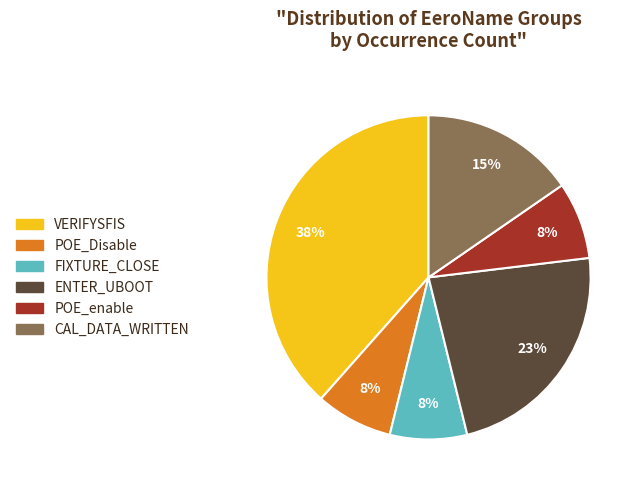

True or false: POE_enable accounts for 8% of the total.

True